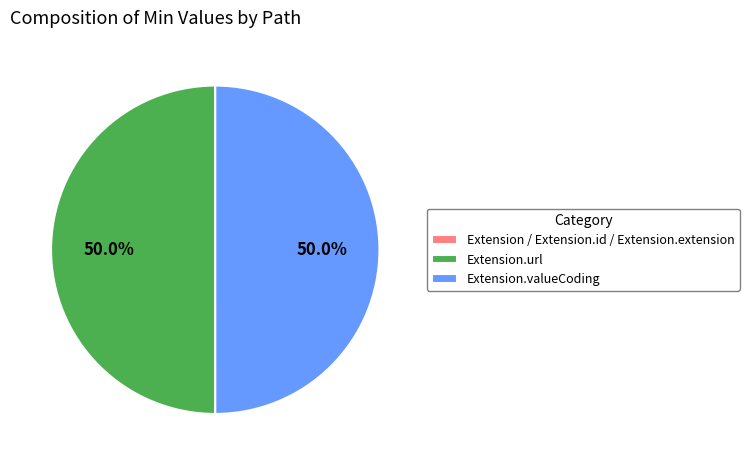

What percentage is the Extension.valueCoding slice, to the nearest percent?

50%